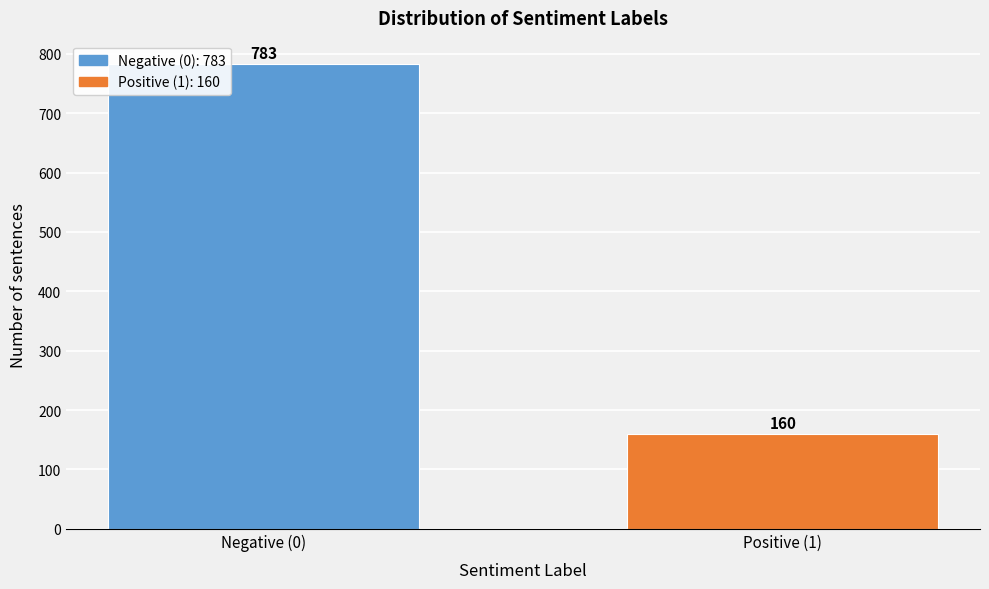

Reading left to right, extract all data points from this chart.

783	160